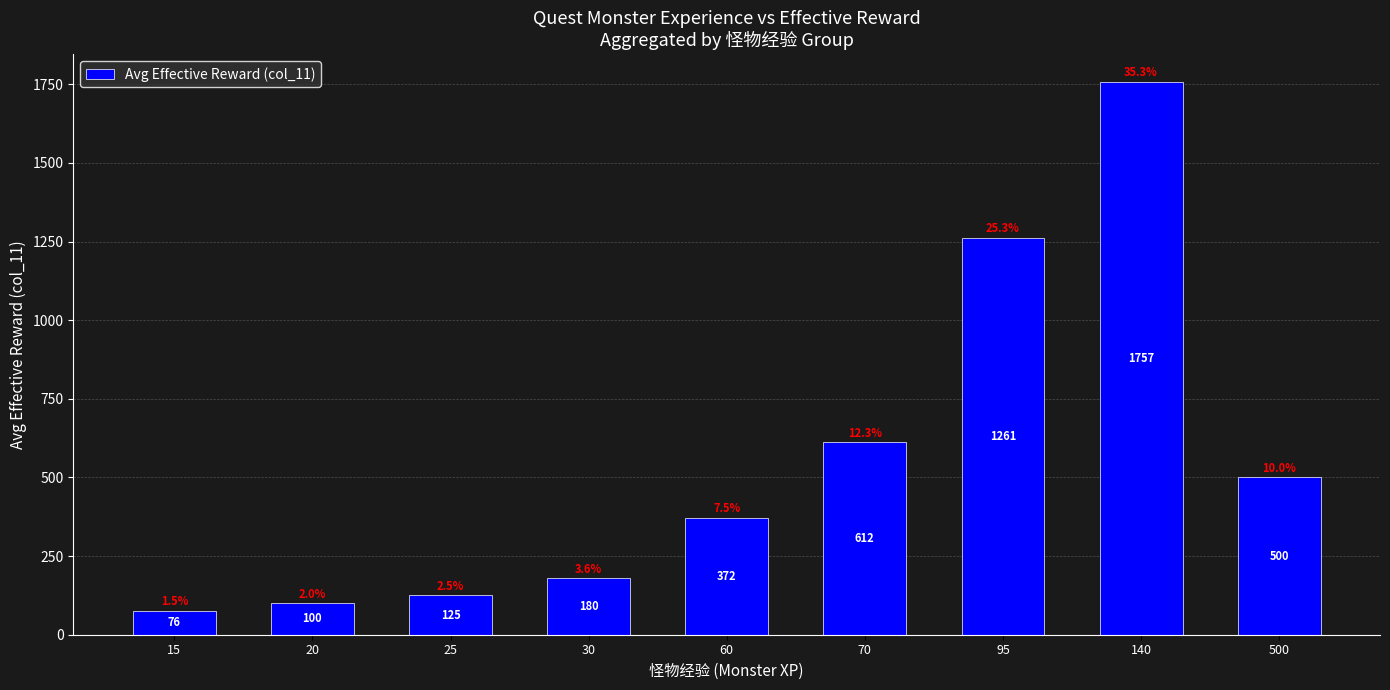

What is the difference between the values at 60 and 500?

127.5